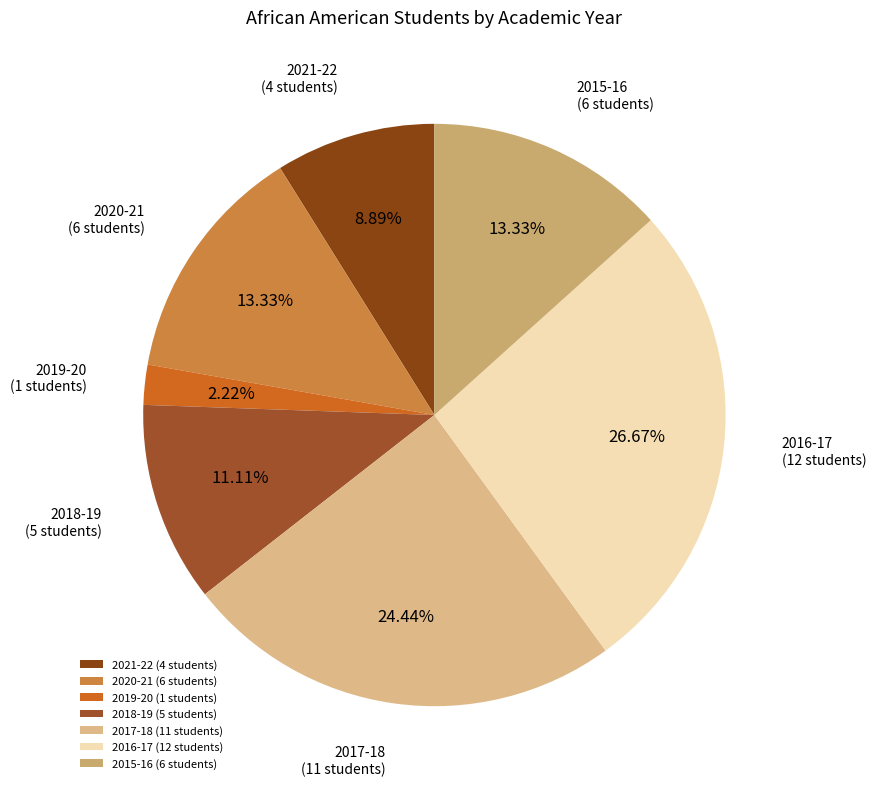

Which category has the smallest portion of the pie?

2019-20